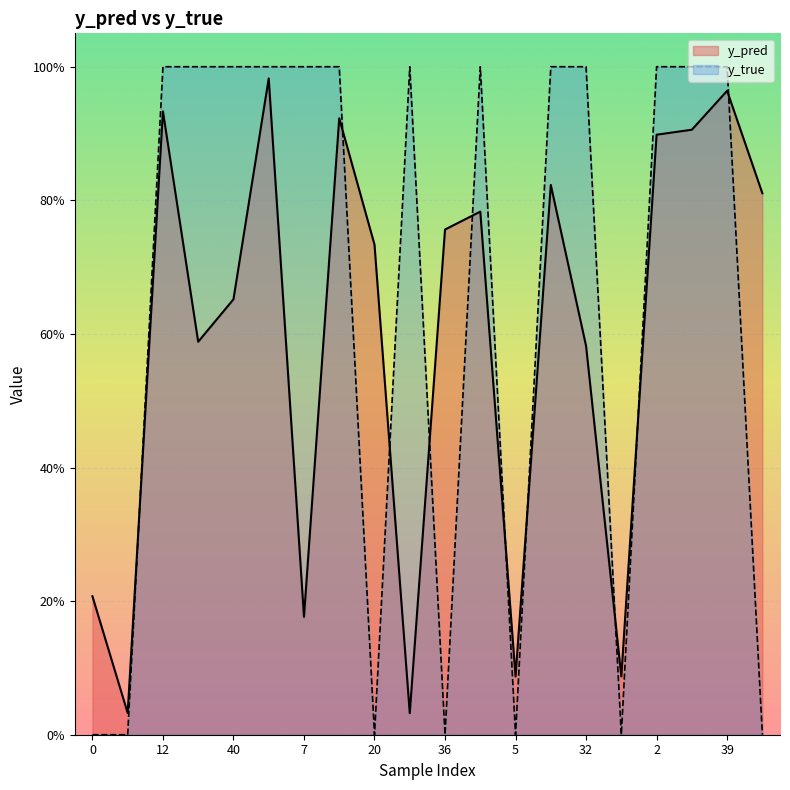

In y_true, how many points are higher than both neighbors (excluding endpoints)?

2